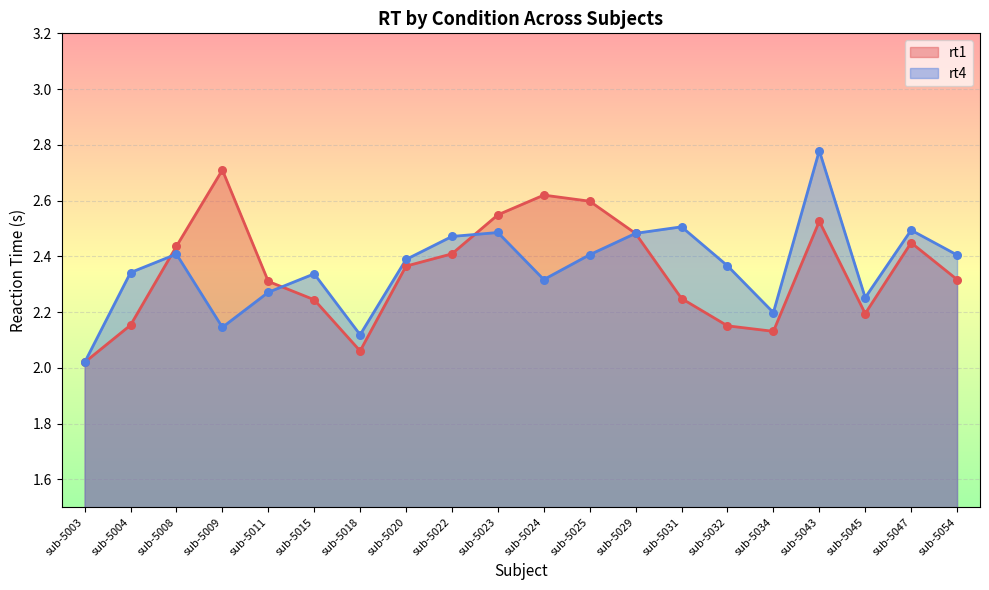

Which series has the widest spread of Y values?

rt4